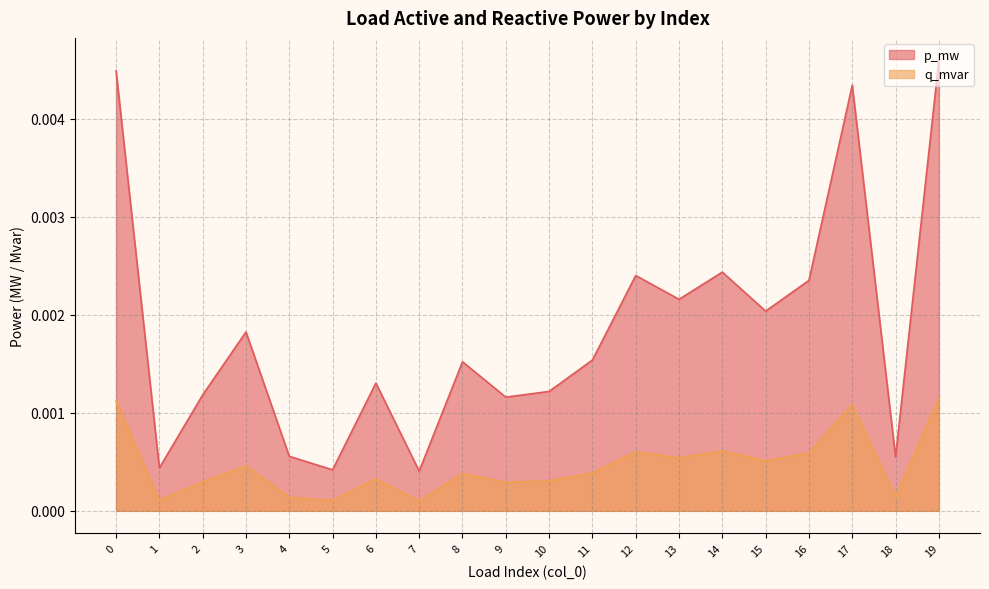

List the series in order of their peak value, lowest first.

q_mvar, p_mw